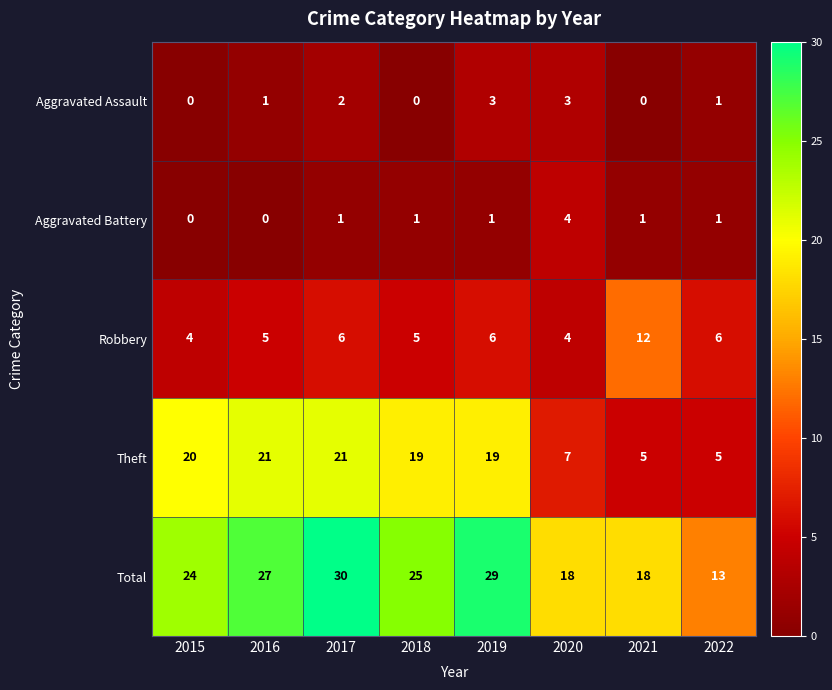

Rank the series by their maximum value, from lowest to highest.

Aggravated Assault, Aggravated Battery, Robbery, Theft, Total